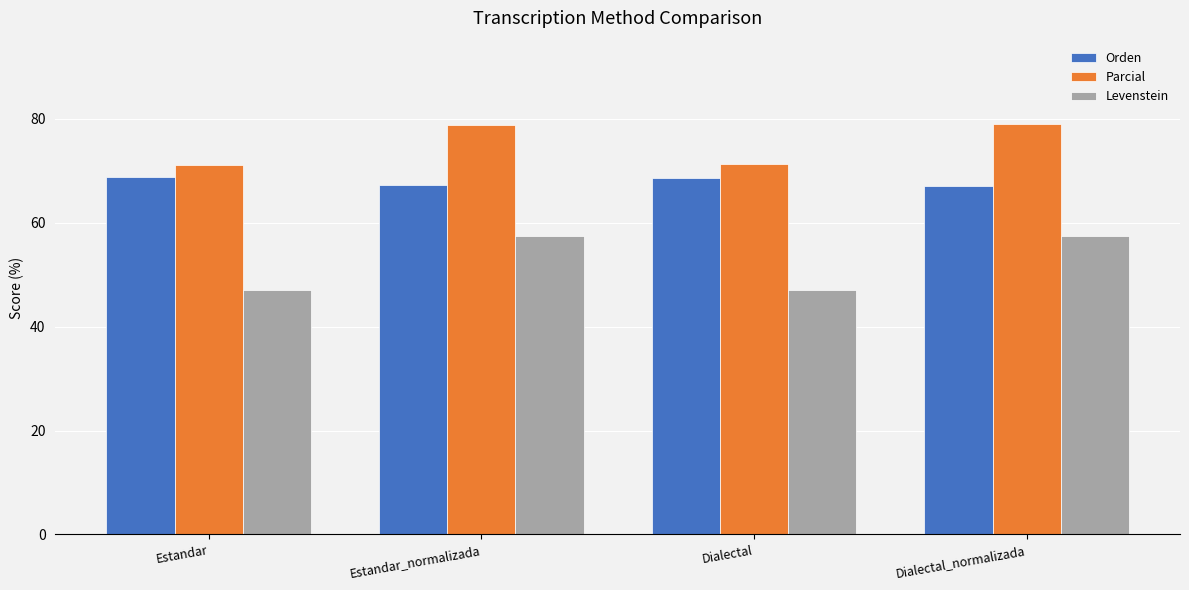

What is the average value of the Levenstein series?

52.2